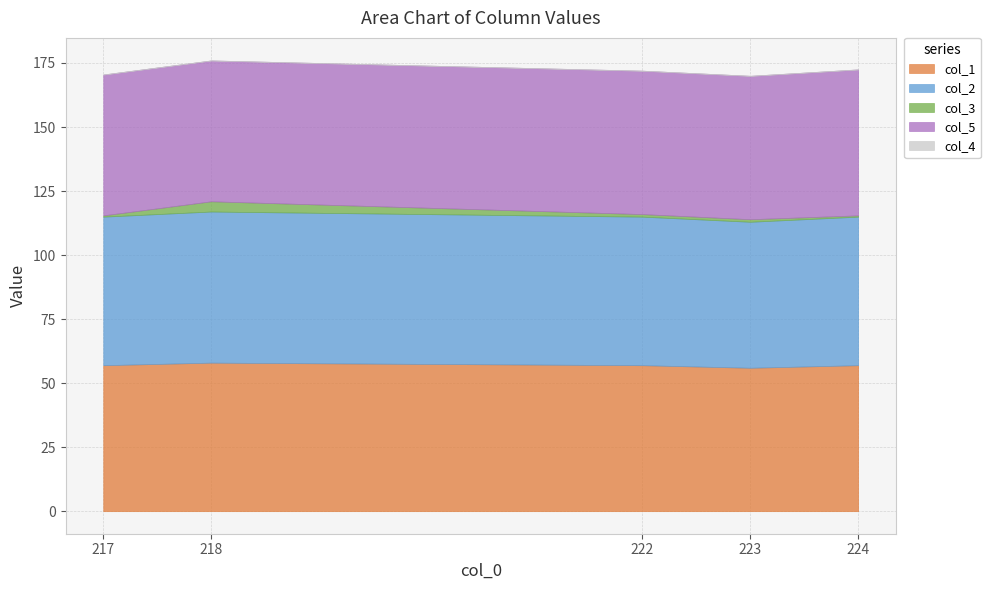

At which category is the sum across all series the highest?

218.0